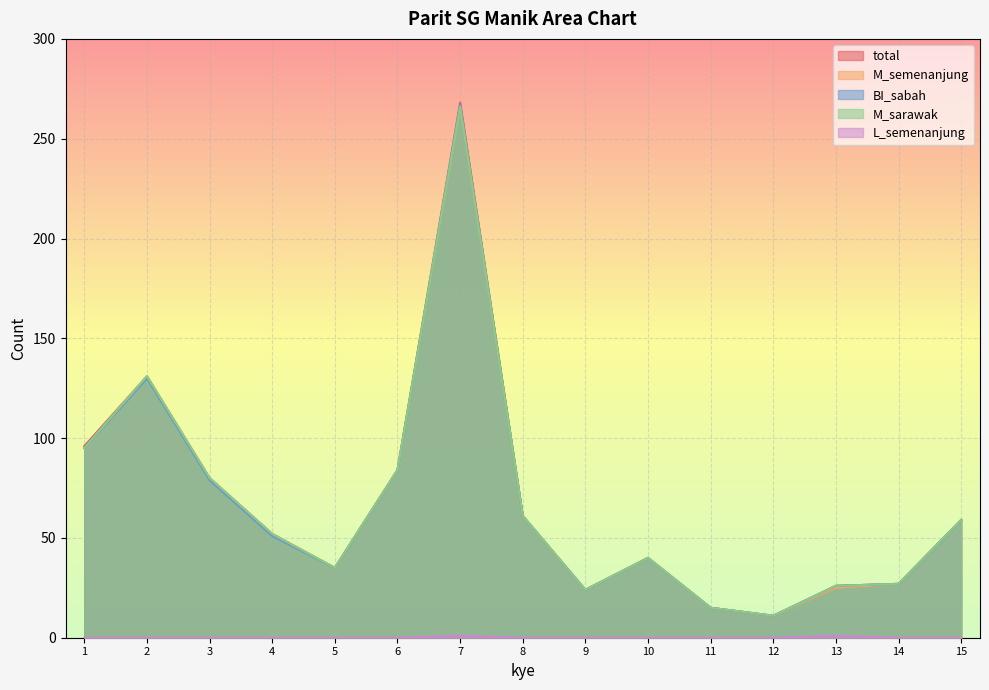

Where is BI_sabah nearest to the value 139?

2